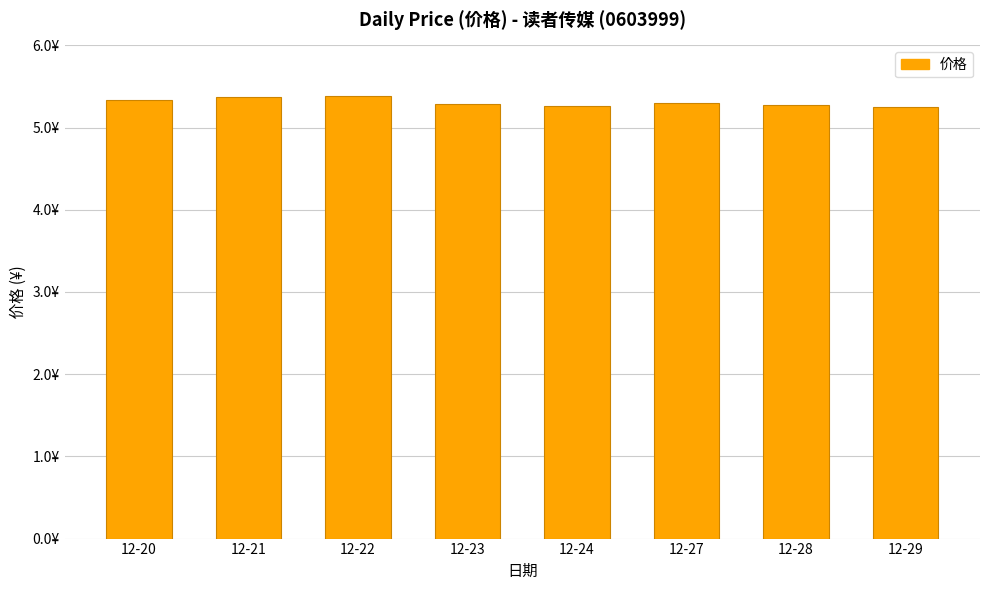

What is the difference between the values at 12-28 and 12-22?

0.1